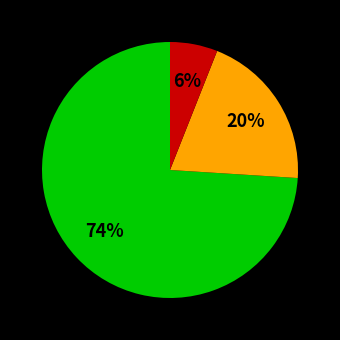

How many segments does this pie chart have?

3